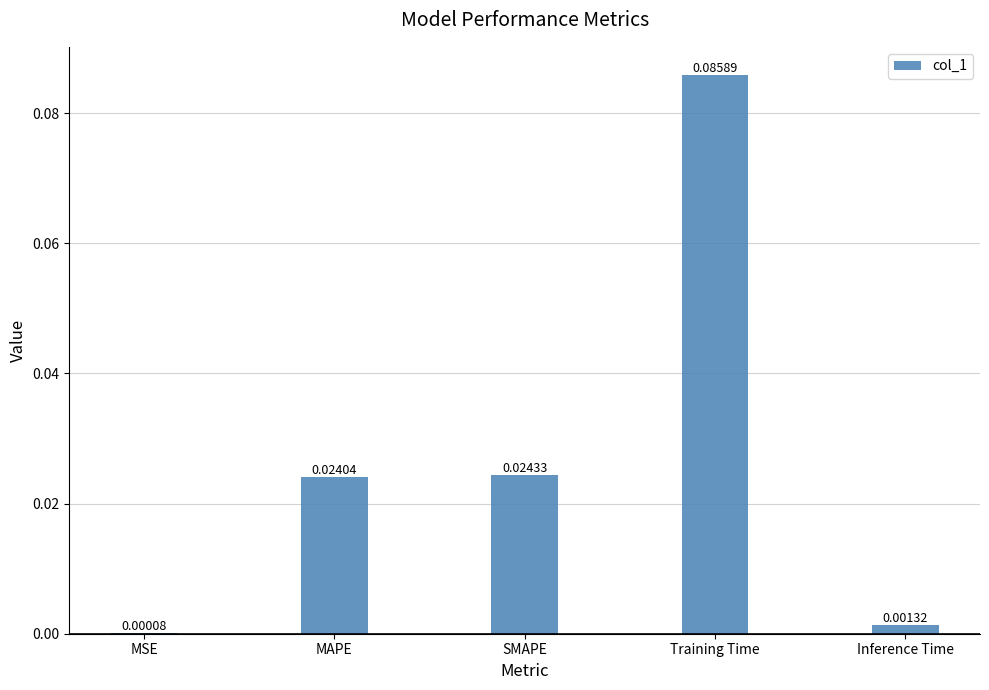

Does the chart contain stacked bars?

No